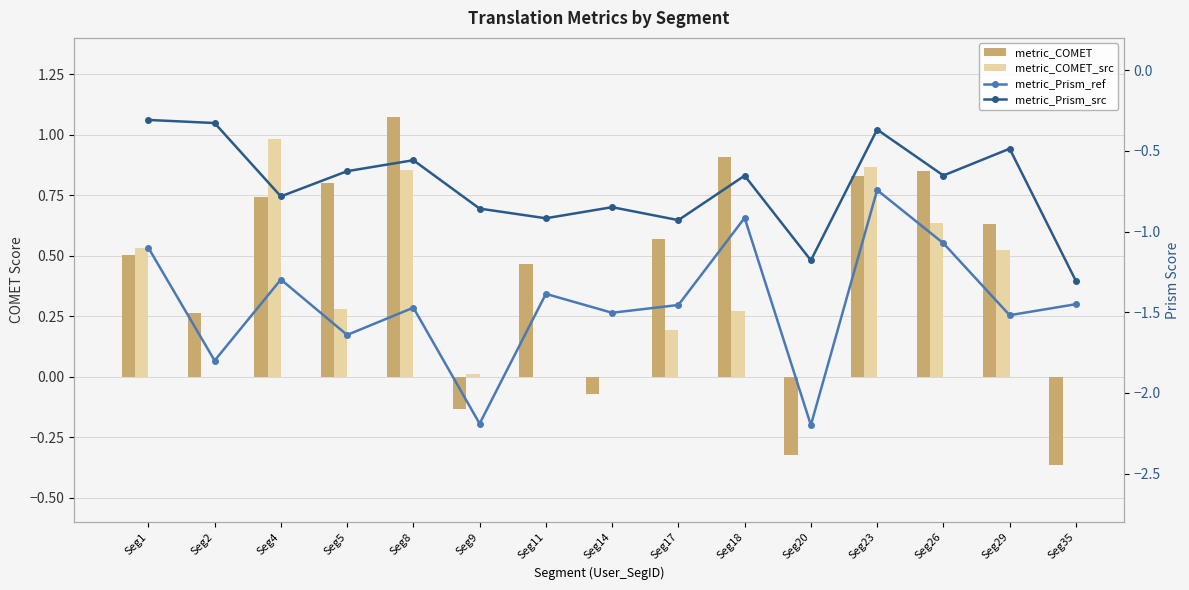

What is the total value across all series at Seg11?

-1.8